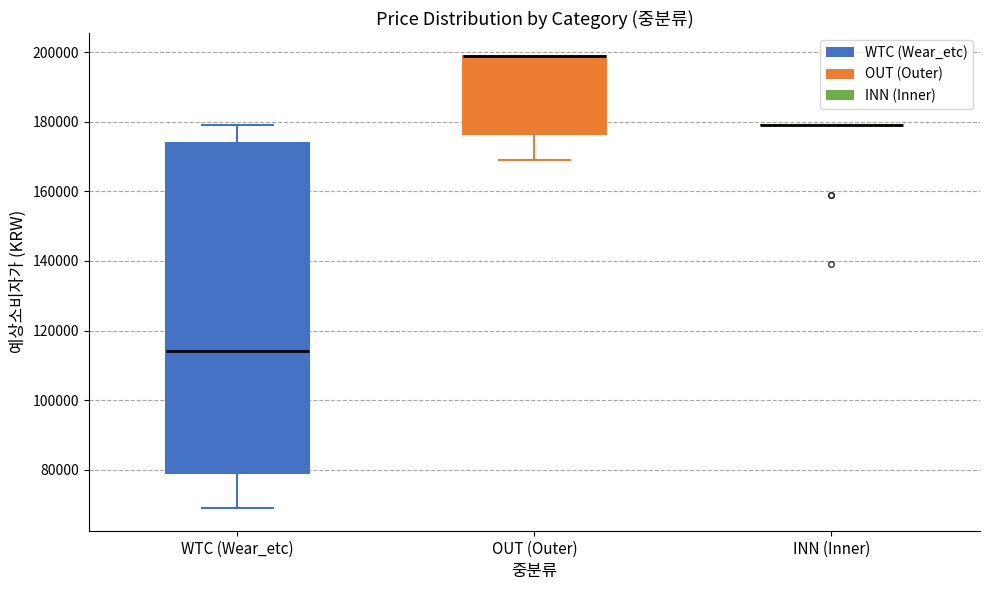

Comparing the boxes themselves (not the whiskers), which one is the tallest?

WTC (Wear_etc)